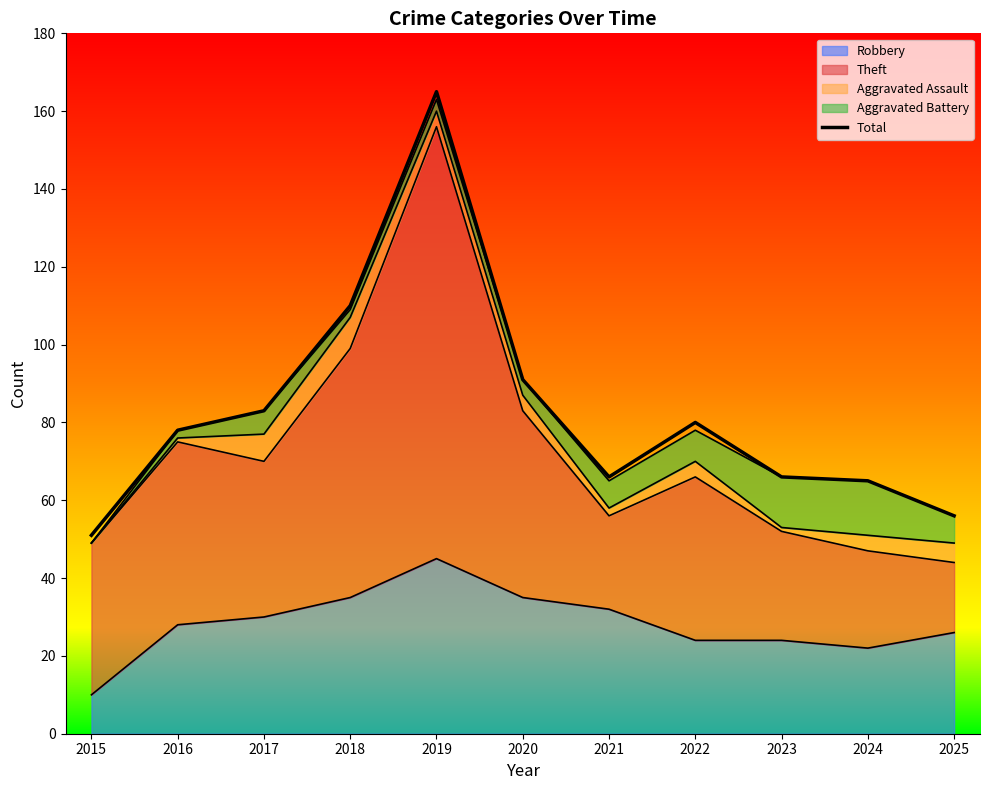

What is the sum of all values?

911